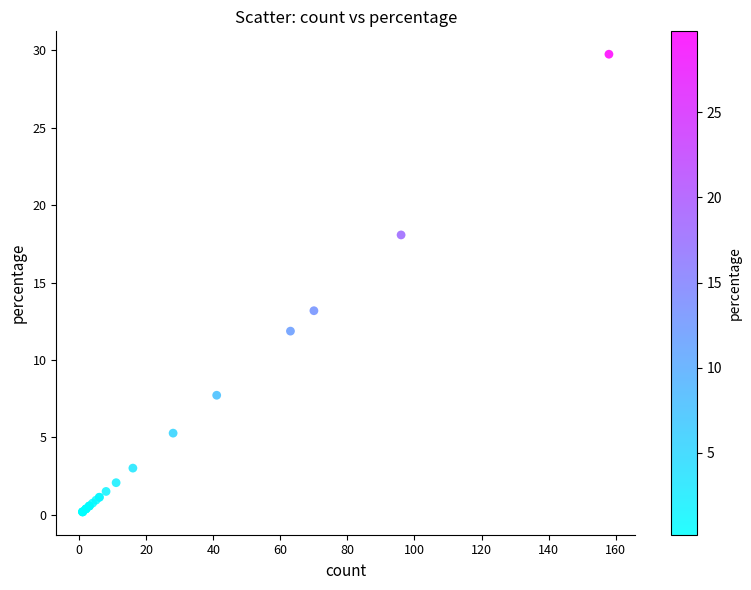

What Y value in the scatter plot is closest to 14?

13.2